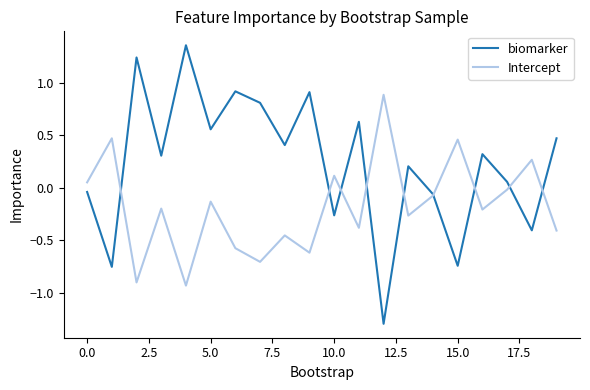

Rank the series by their maximum value, from highest to lowest.

biomarker, Intercept